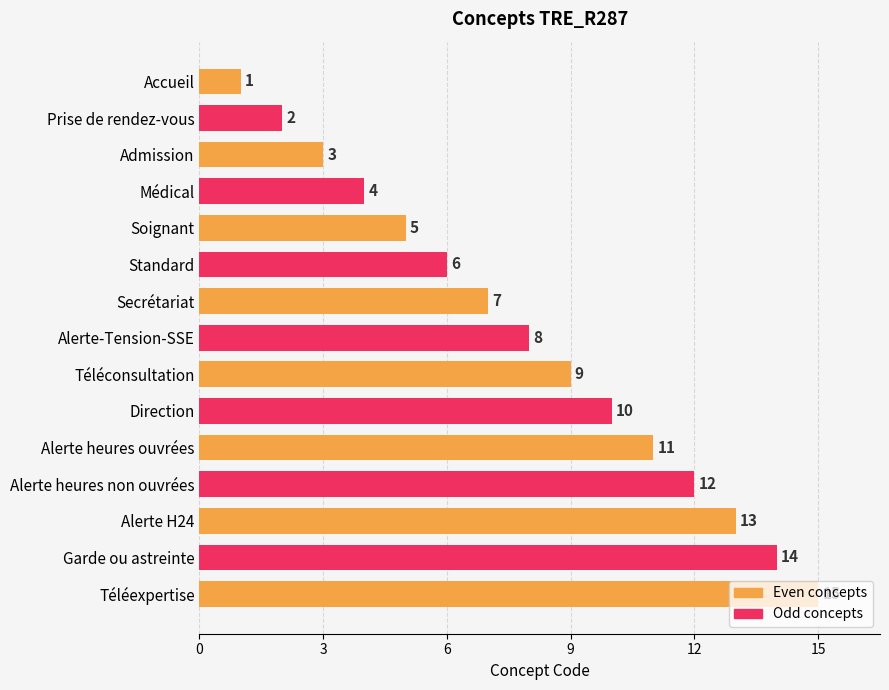

What value does the data have at Admission?

3